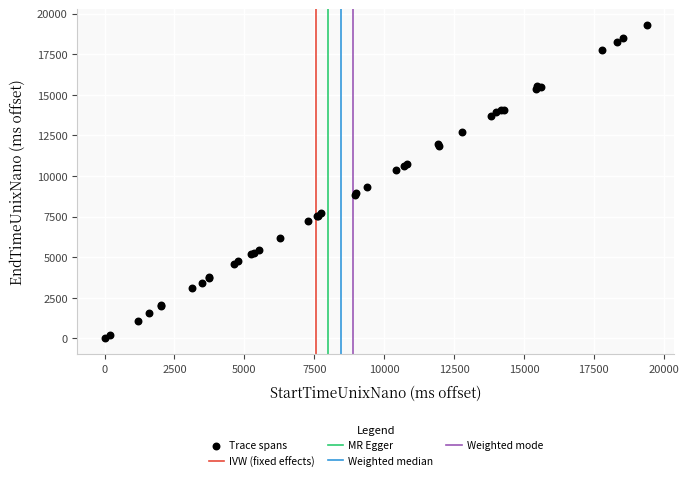

What Y value in the scatter plot is closest to 9655?

9303.0